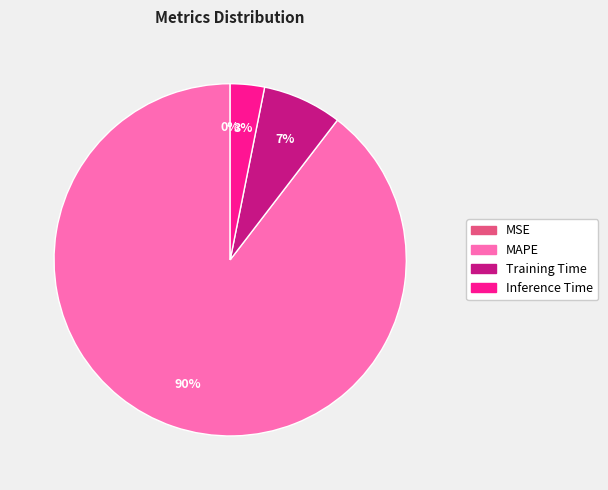

Is it true that SMAPE is 1% of the pie?

False